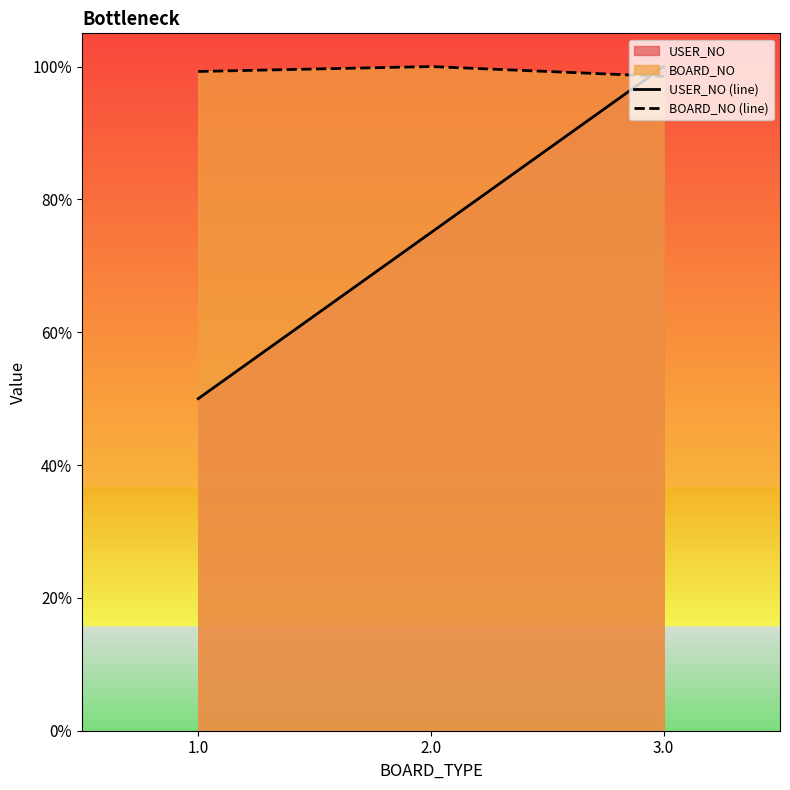

Rank the series at 1.0 from lowest to highest value.

USER_NO (line), BOARD_NO (line)